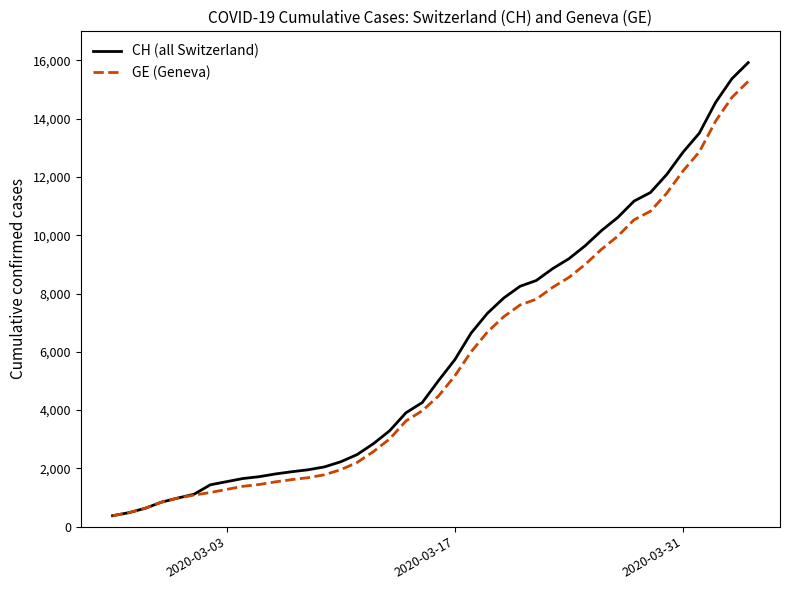

What is the maximum value shown in the chart?

15926